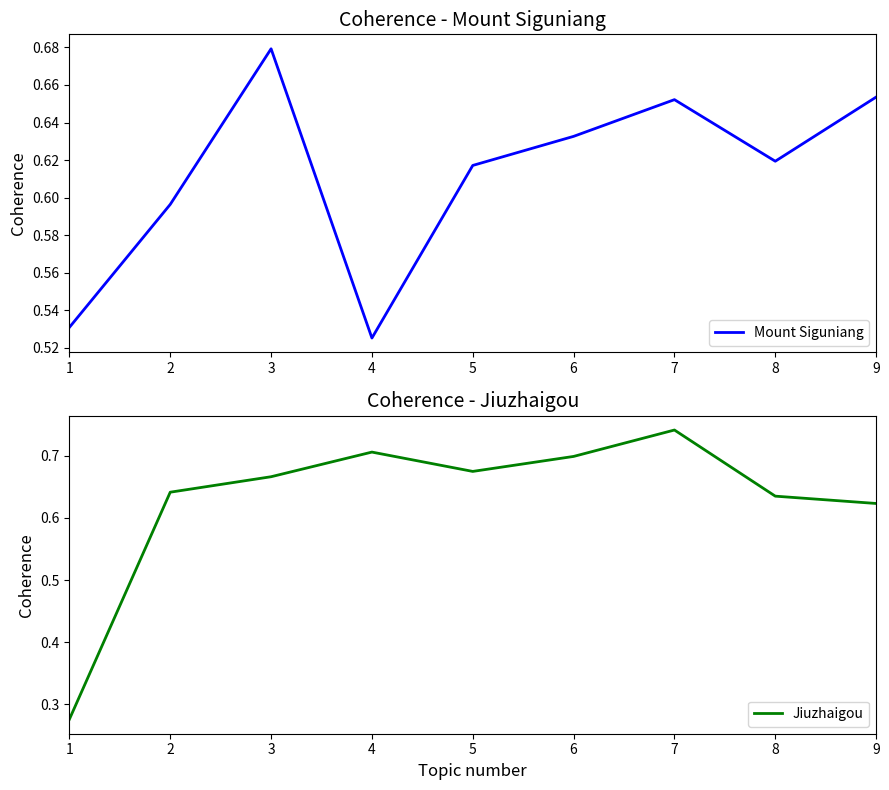

What is the lowest value of the Jiuzhaigou series?

0.3